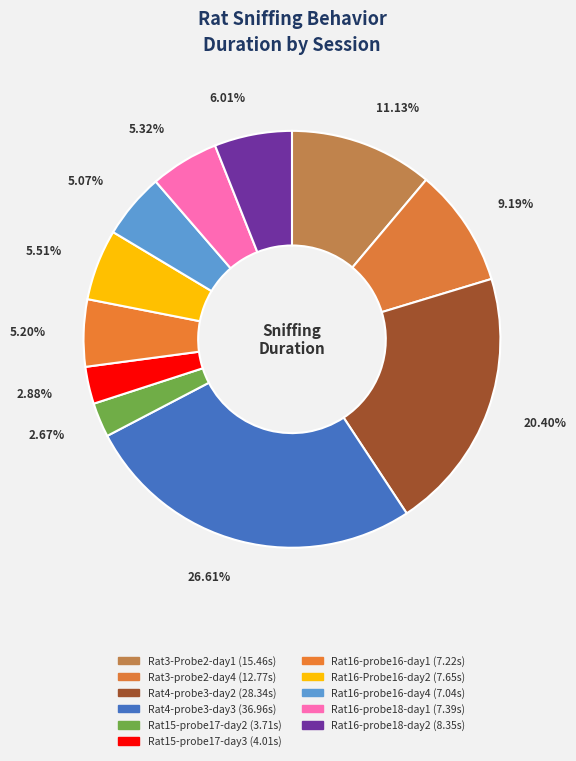

To the nearest percent, what percentage of the pie is Rat16-probe18-day2?

6%